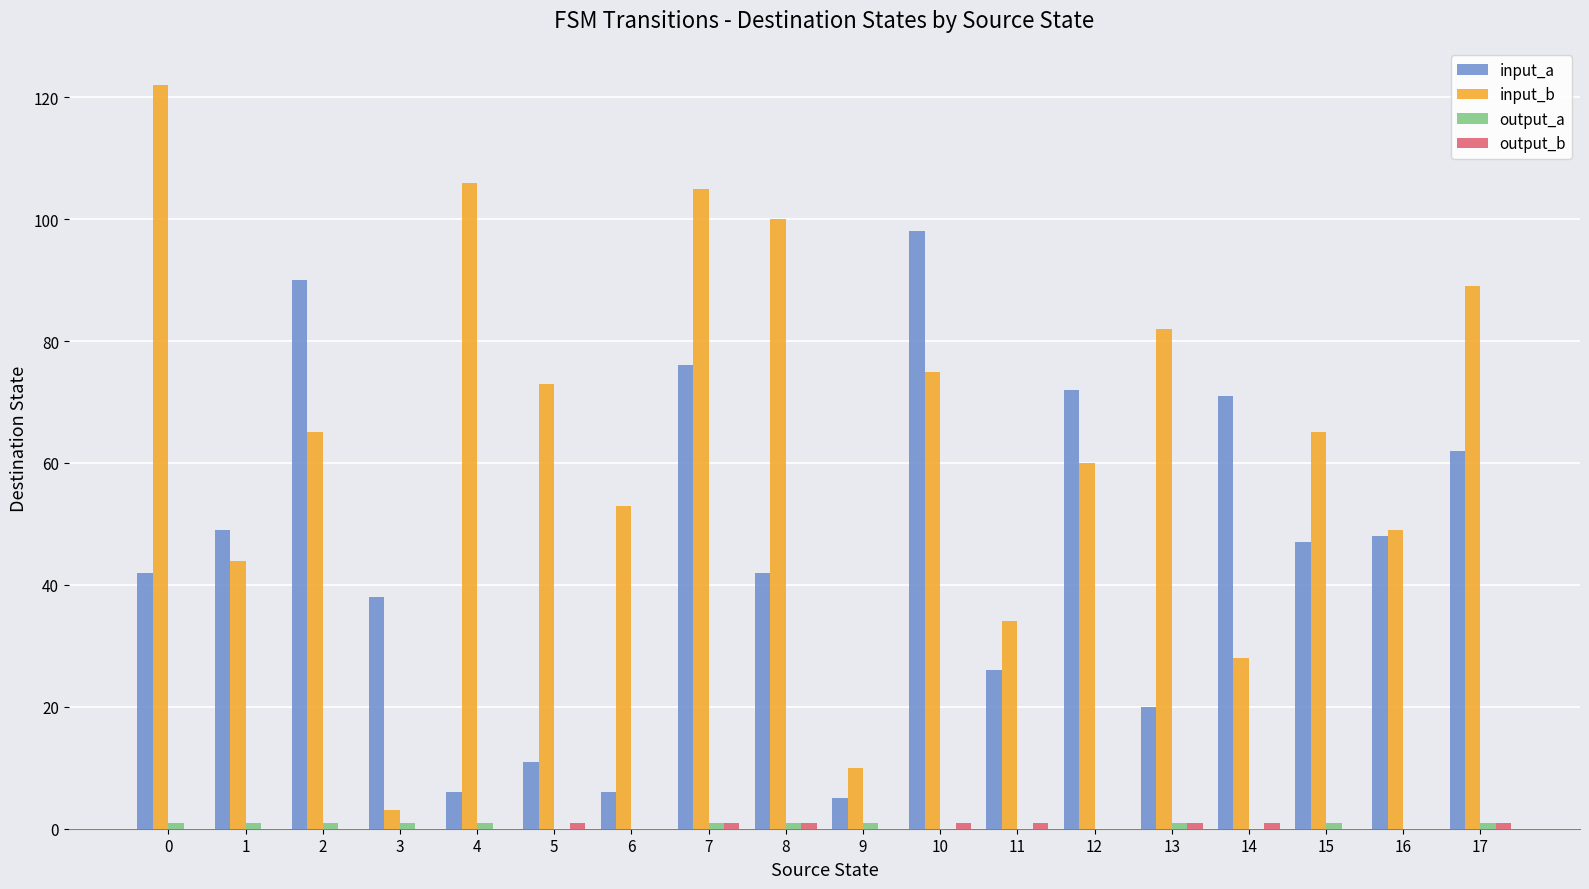

Which series has the largest total across all categories?

input_b